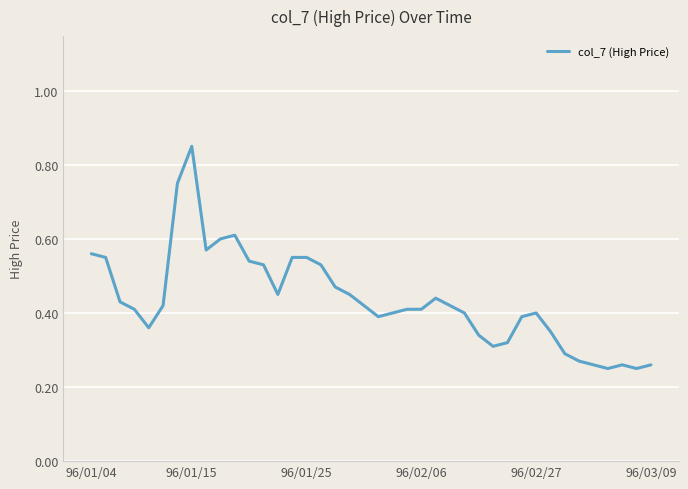

How many lines are shown in the chart?

1